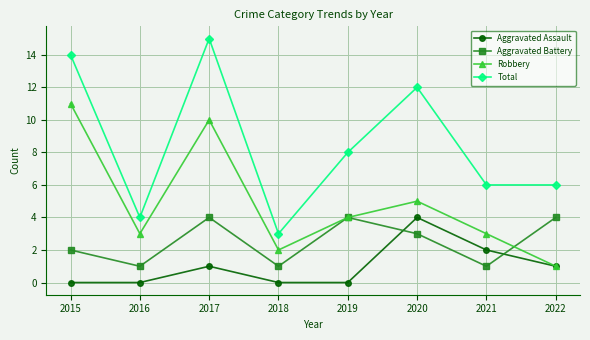

What is the value of the Total point at the 3rd from the left?

15